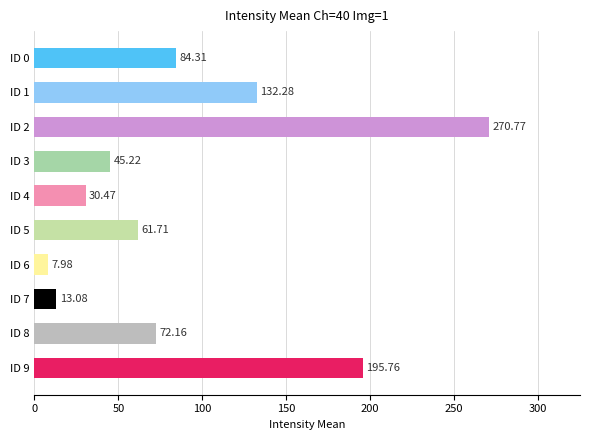

List the labels in order of value, largest first.

ID 2, ID 9, ID 1, ID 0, ID 8, ID 5, ID 3, ID 4, ID 7, ID 6